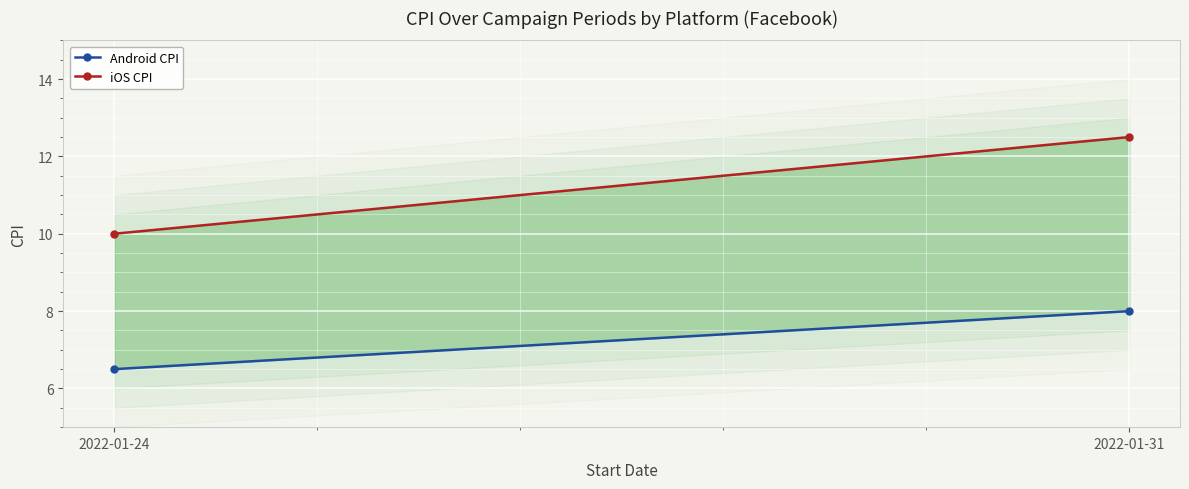

Reading left to right, list all the values displayed in this chart.

Android CPI: 2022-01-24=6.5	2022-01-31=8.0
iOS CPI: 2022-01-24=10.0	2022-01-31=12.5